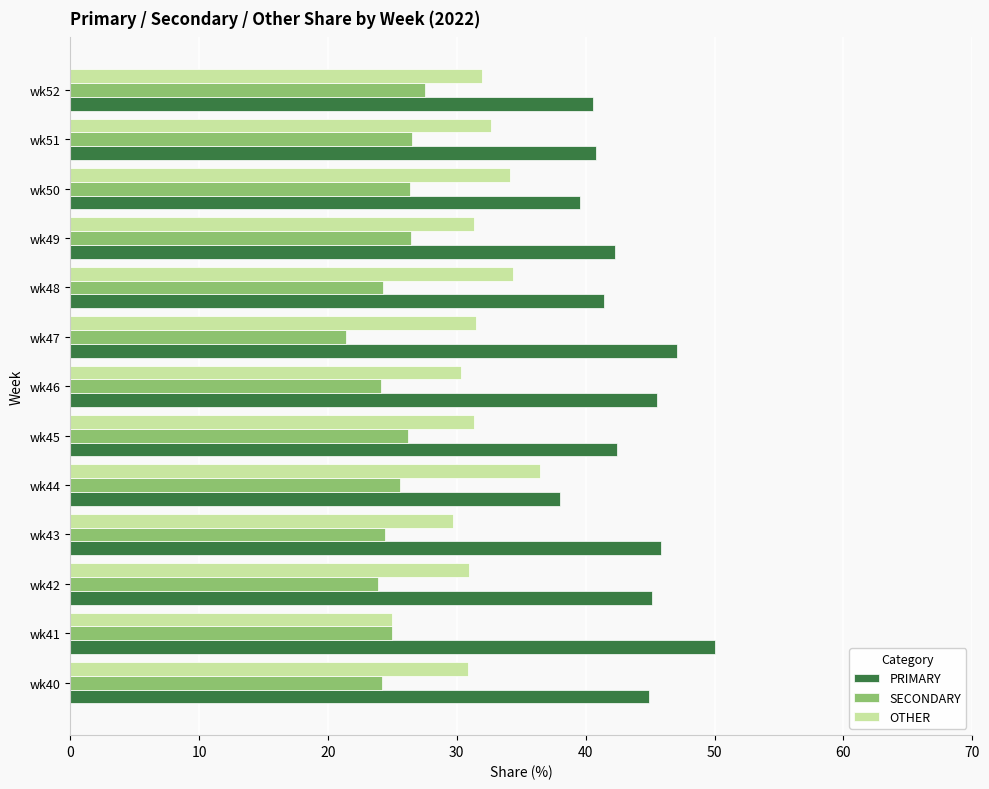

Rank the series by their maximum value, from lowest to highest.

SECONDARY, OTHER, PRIMARY